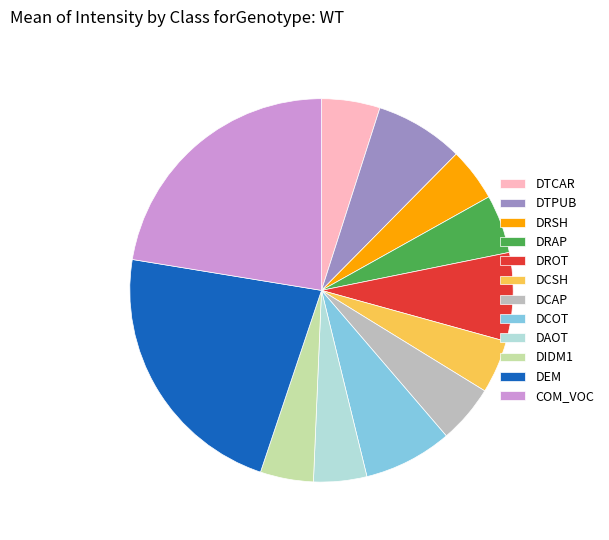

The DCOT slice represents 1% of the pie. True or false?

False